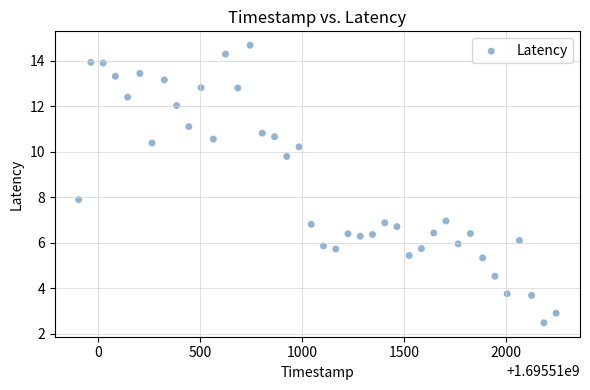

What is the range of X values (max minus min)?

2340.0